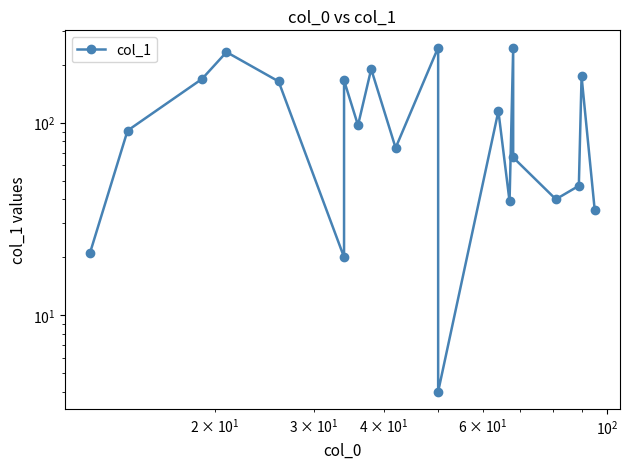

How many lines are shown in the chart?

1